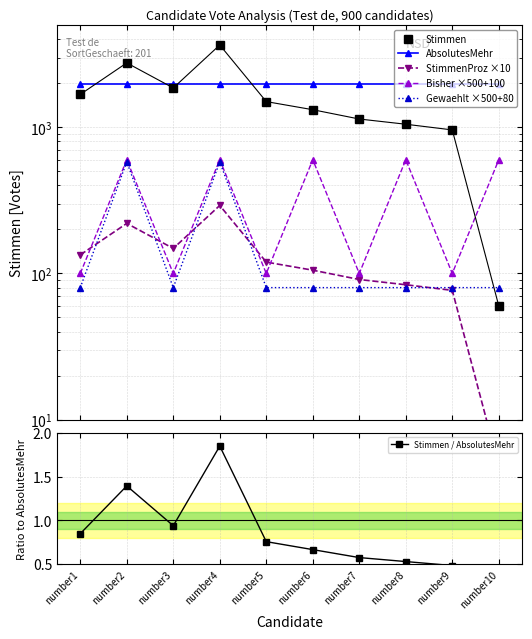

Is the value of Stimmen at number10 greater than the value of Gewaehlt ×500+80 at number6?

No